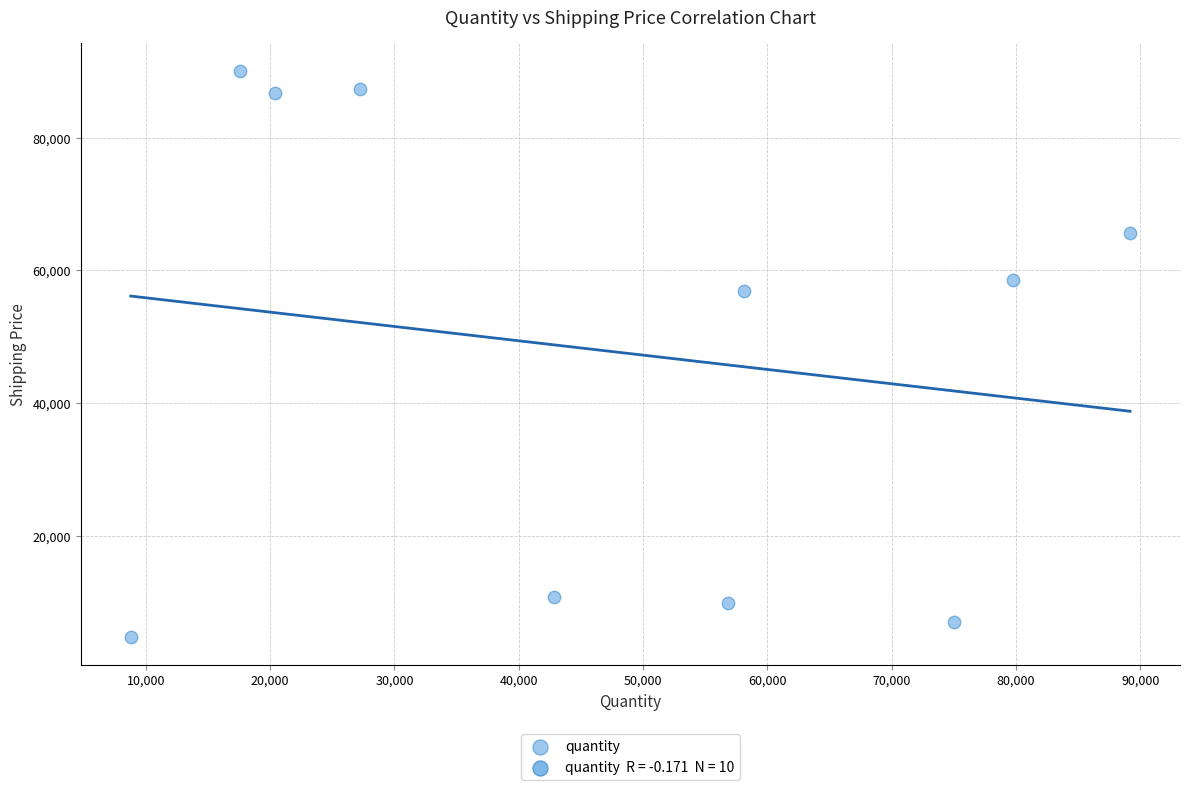

What Y value in the scatter plot is closest to 47459?

56864